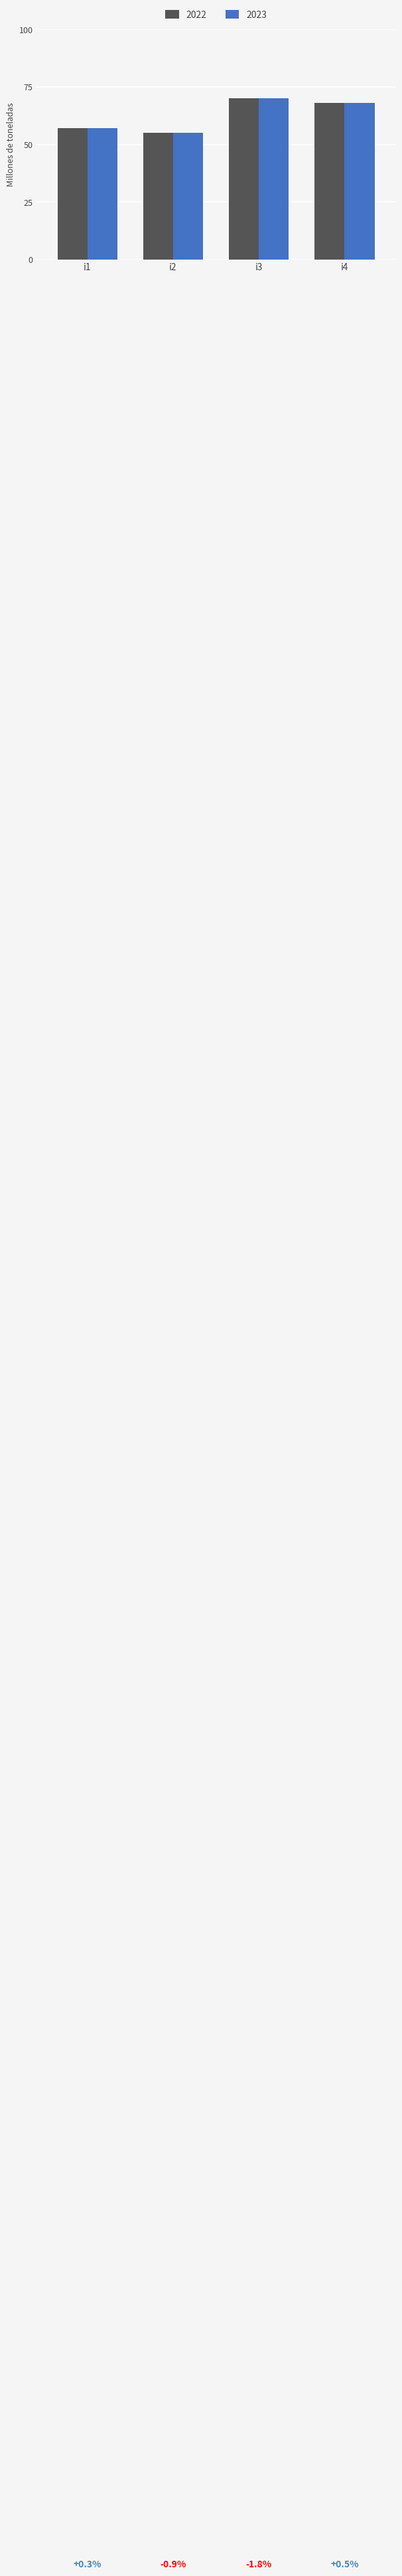

What is the lowest value of the 2023 series?

55